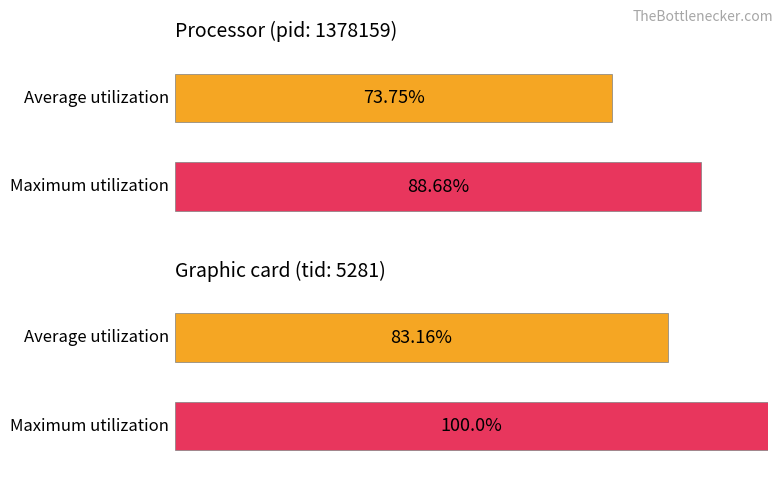

Is it true that pid equals 2451695 at table 3?

False